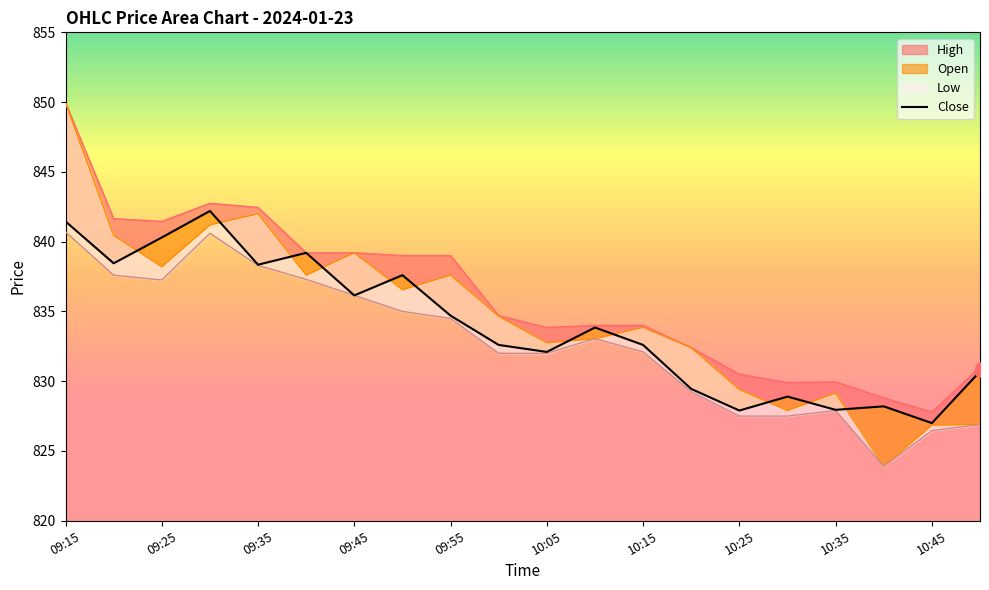

Approximately how many times larger is the value at 09:15 compared to 15?

1.0